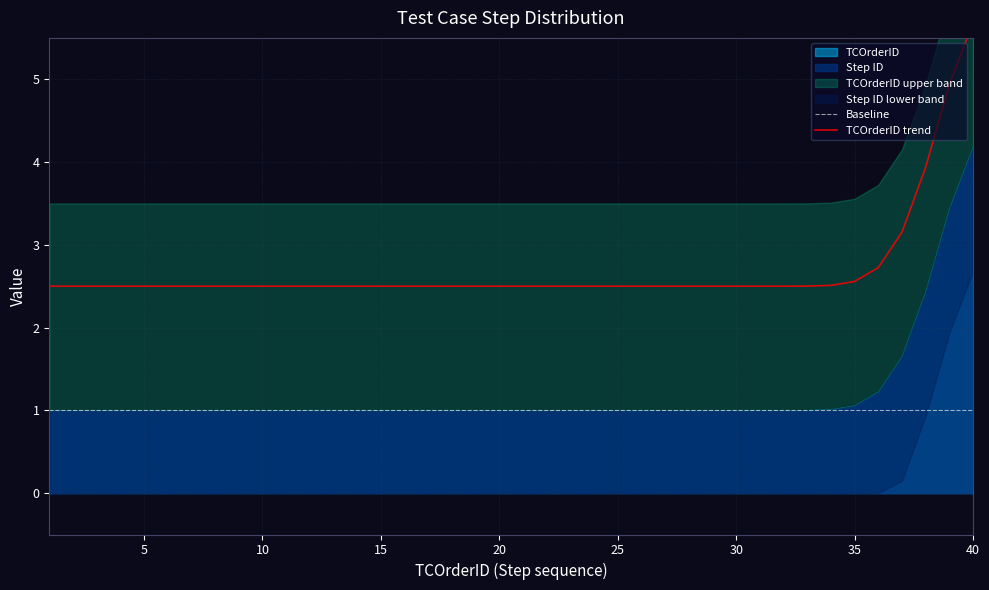

What is the sum of all TCOrderID values?

48